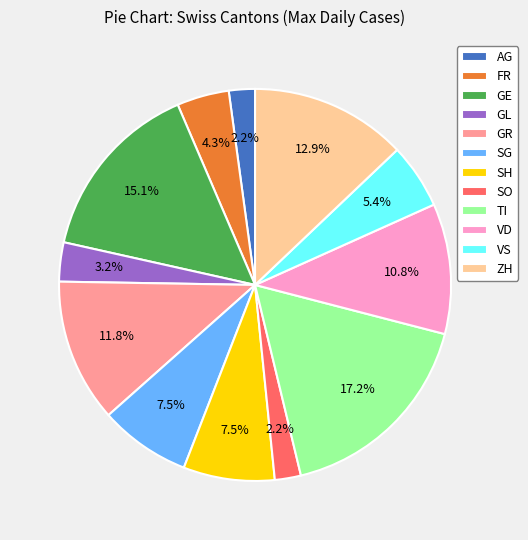

Which slice is the largest?

TI